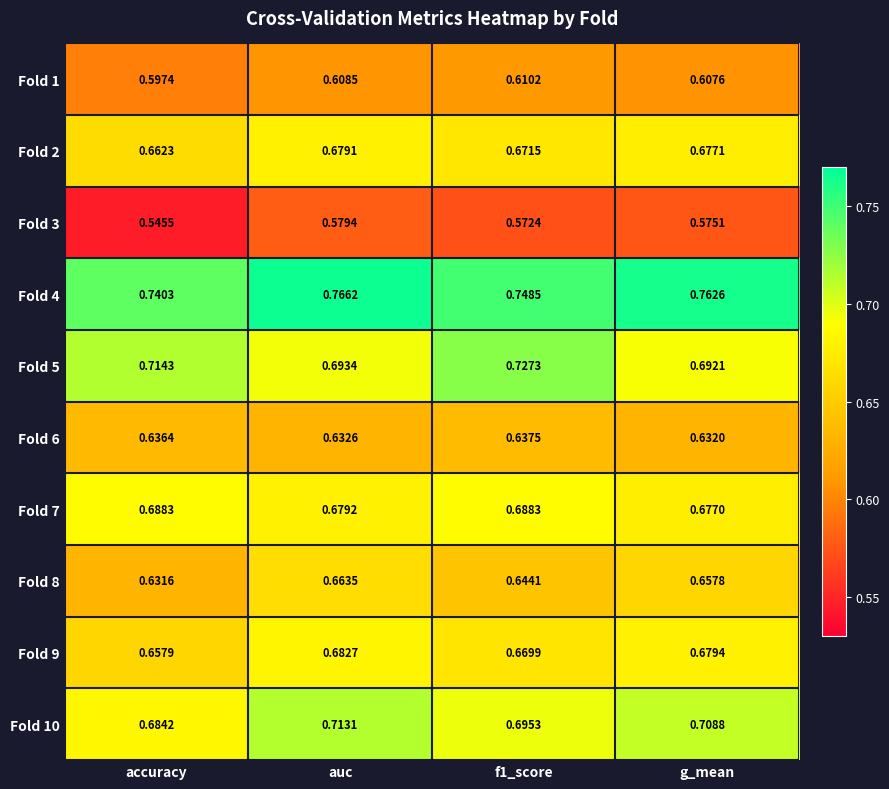

Which category has the highest value across all series?

auc